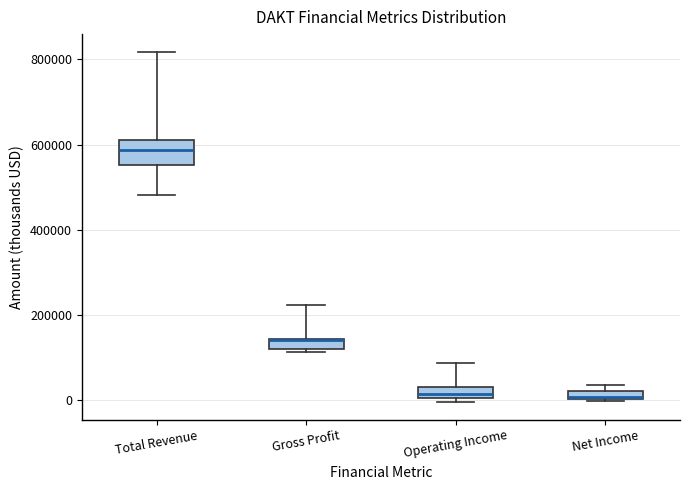

Comparing the boxes themselves (not the whiskers), which one is the tallest?

Total Revenue